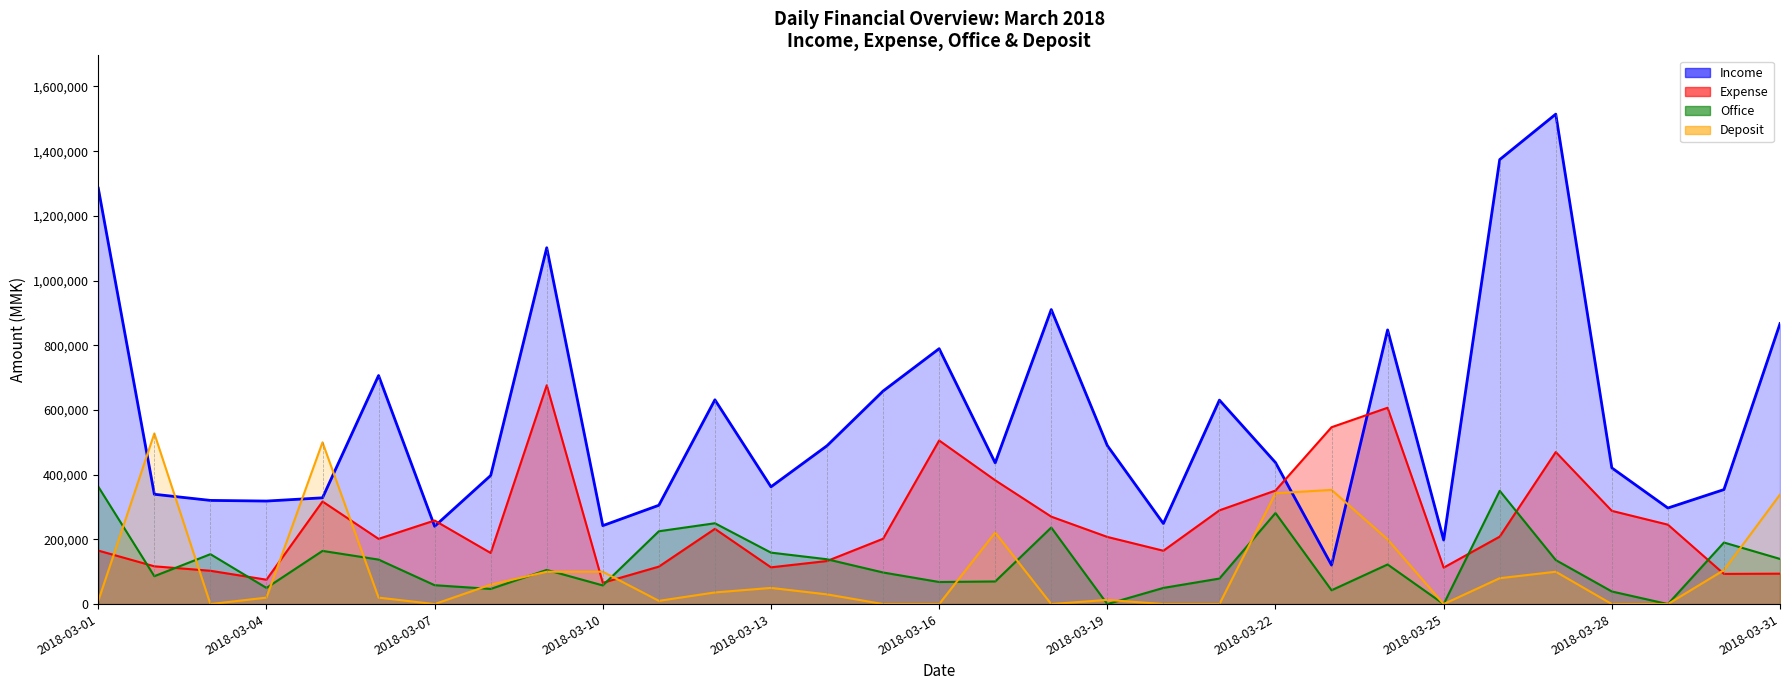

At how many categories does at least one series exceed 129747?

31